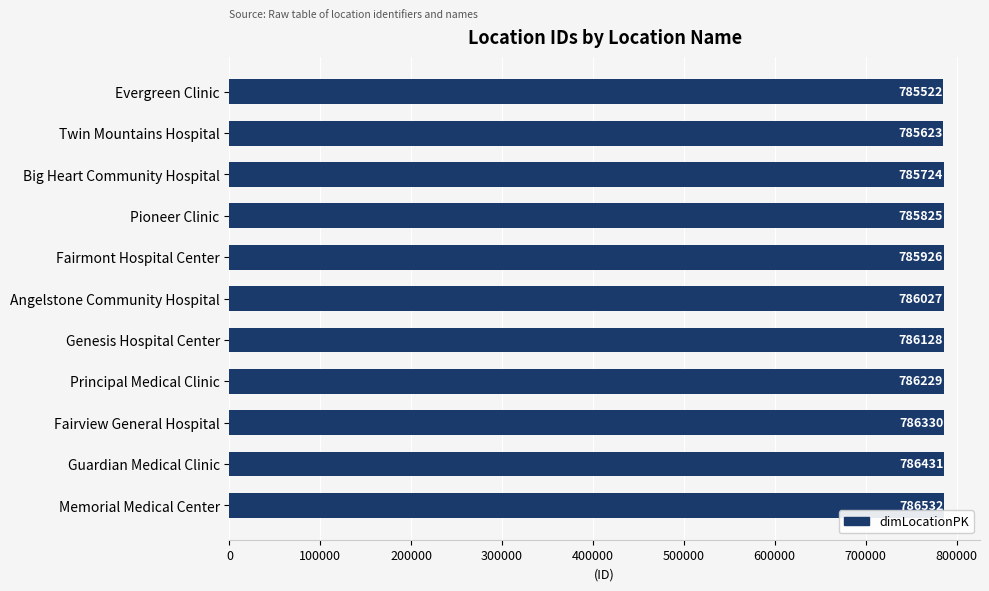

Reading top to bottom, extract all data points from this chart.

785522	785623	785724	785825	785926	786027	786128	786229	786330	786431	786532